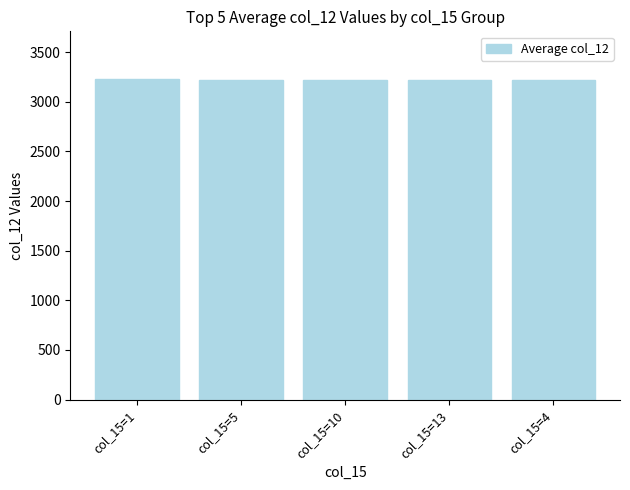

What is the value of the 3rd bar from the left?

3221